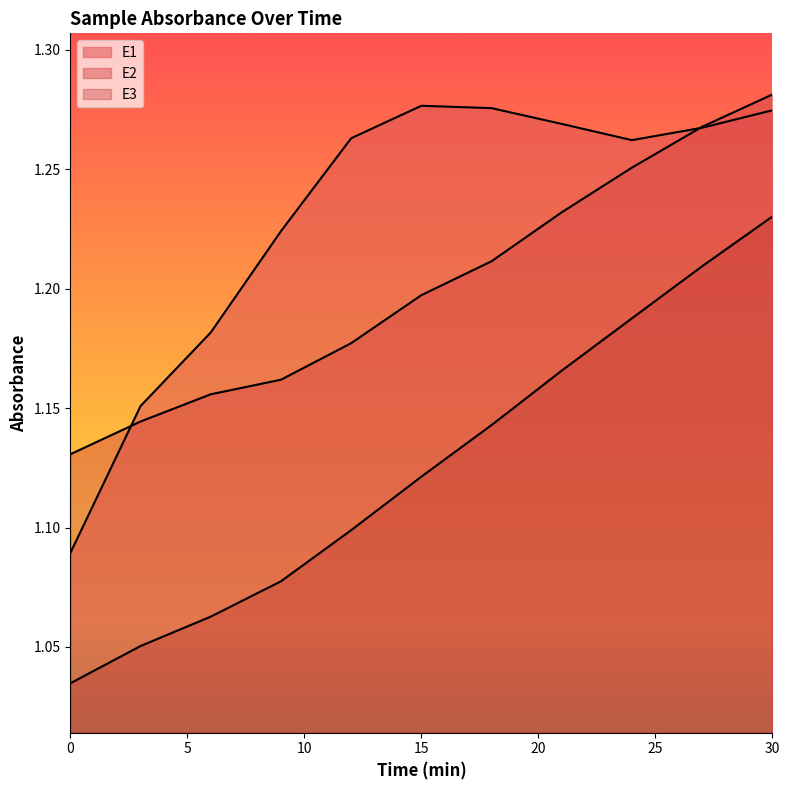

Which series has the widest spread of values?

E3